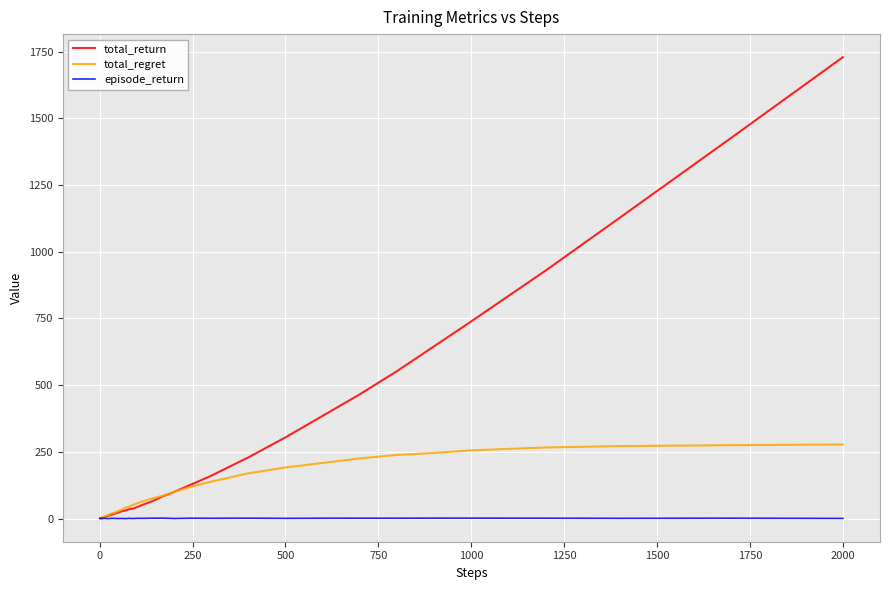

How many categories are shown in the chart?

40